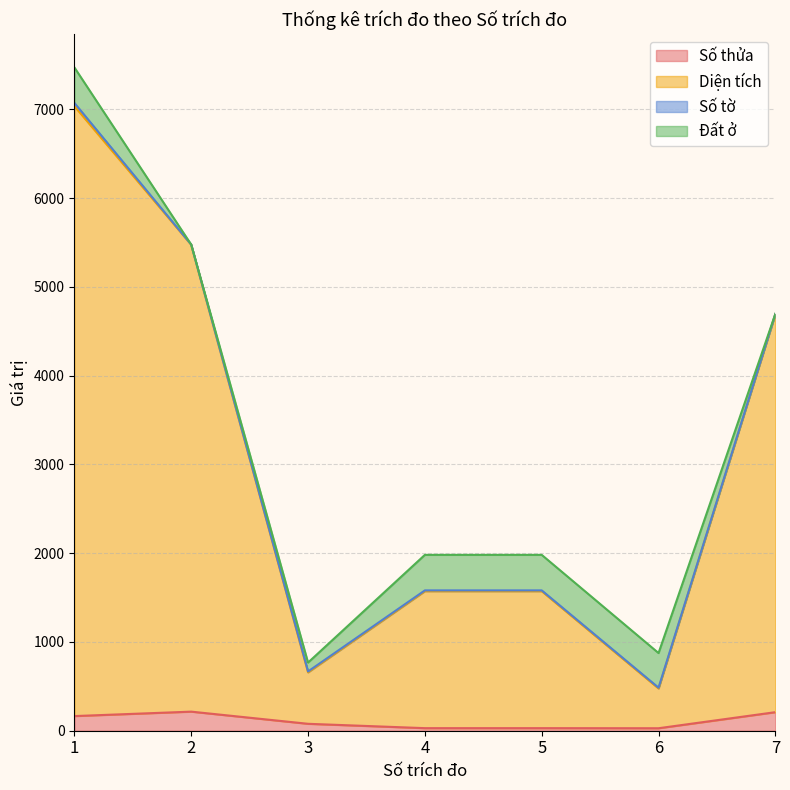

True or false: Diện tích has a value of 11423.2 at 1.

False